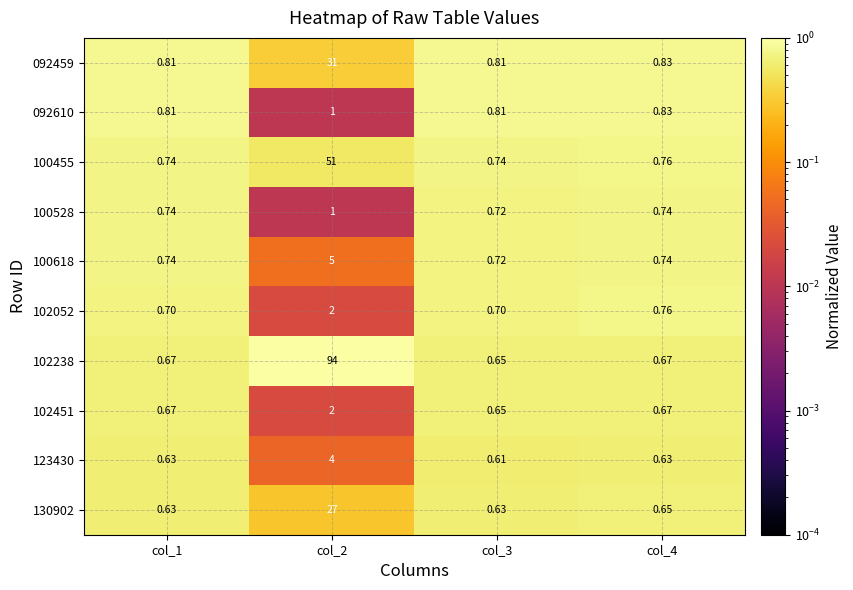

What is the greatest value displayed?

94.0